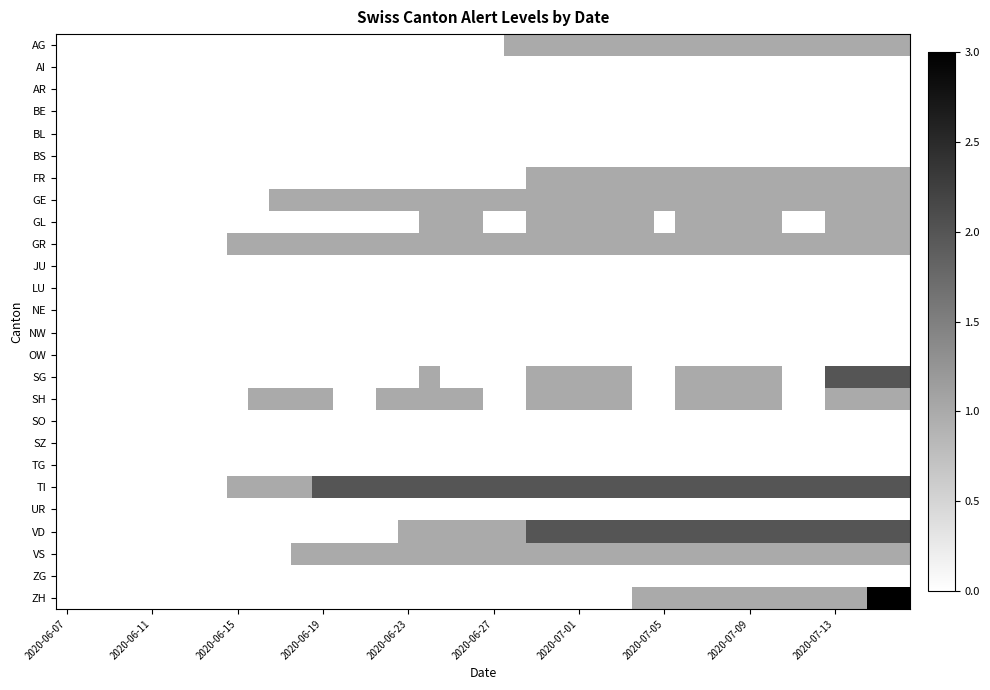

Which series has the widest spread of values?

ZH